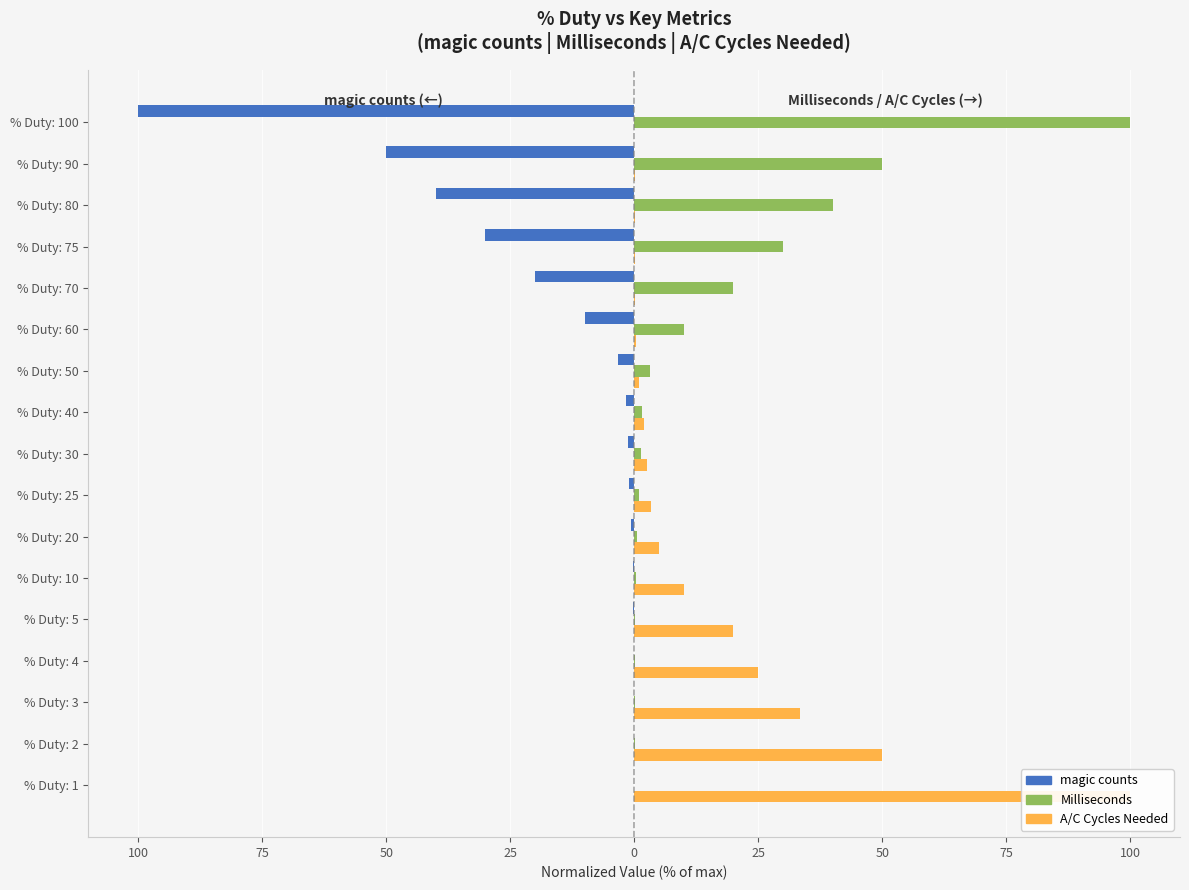

Which series has the largest range (max minus min)?

magic counts